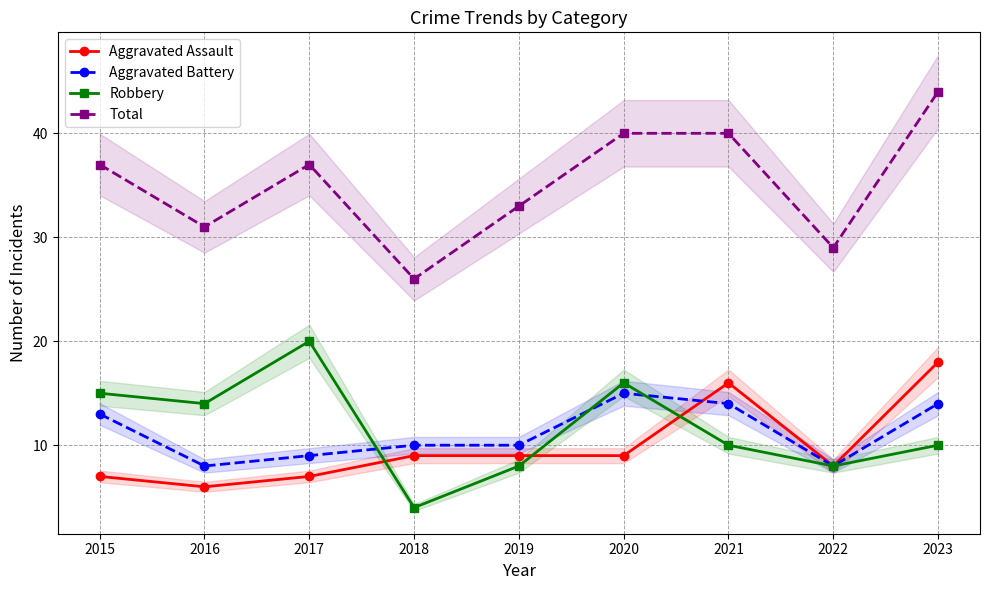

Rank the series by their maximum value, from lowest to highest.

Aggravated Battery, Aggravated Assault, Robbery, Total